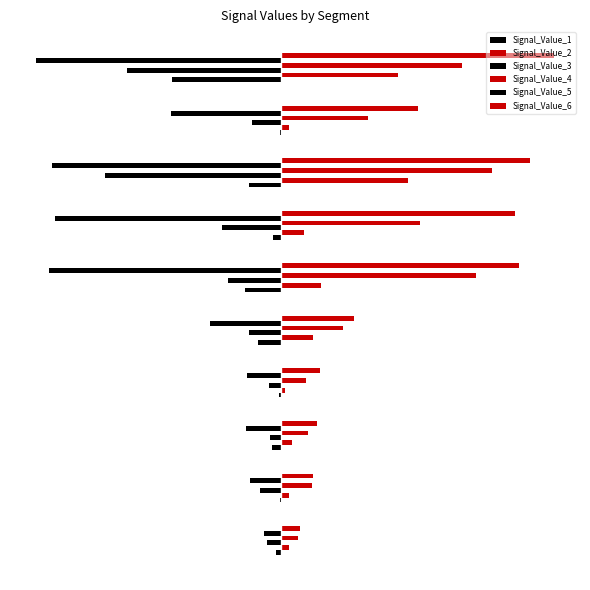

Which series has the largest range (max minus min)?

Signal_Value_6